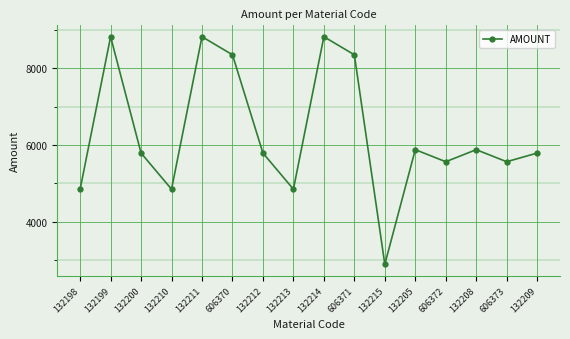

True or false: the data shows 4848.6 at 132210.

True